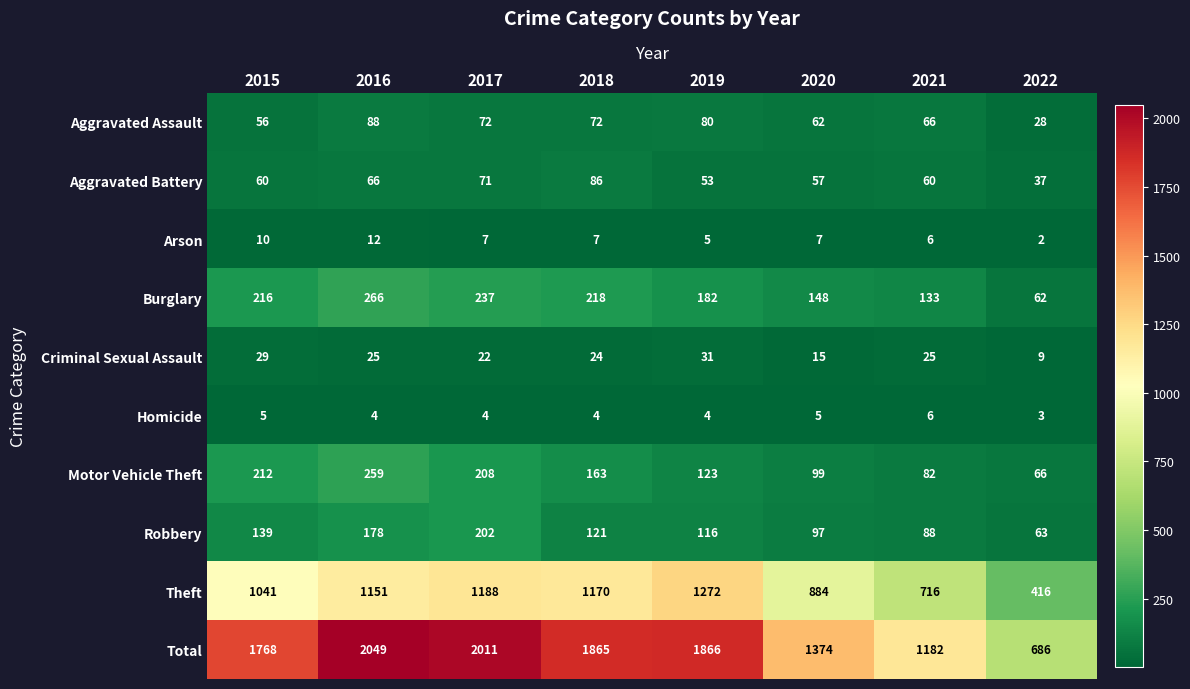

How many categories are shown in the chart?

8